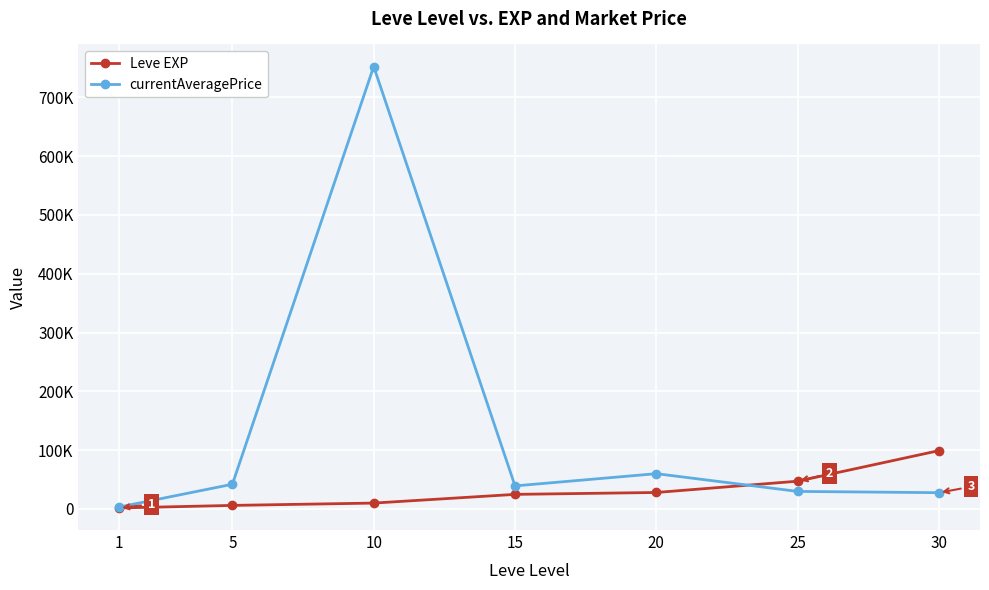

What is the approximate value of currentAveragePrice at 20, to the nearest 100?

60000